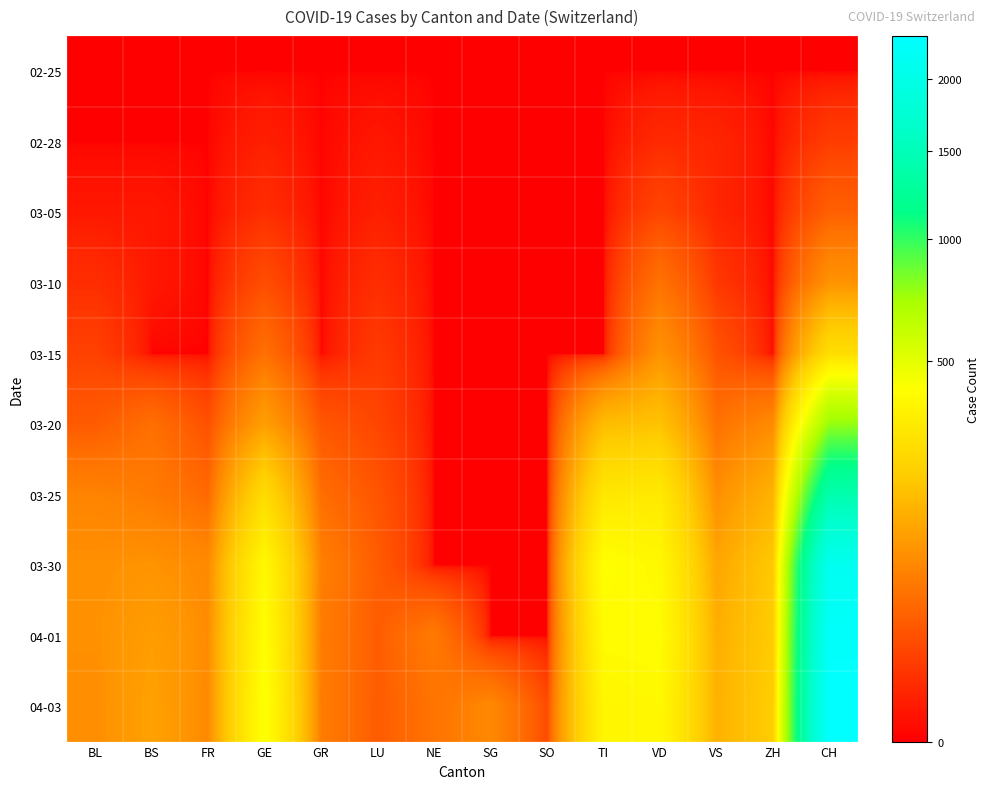

List the series in order of their peak value, lowest first.

02-25, 02-28, 03-05, 03-10, 03-15, 03-20, 03-25, 03-30, 04-01, 04-03